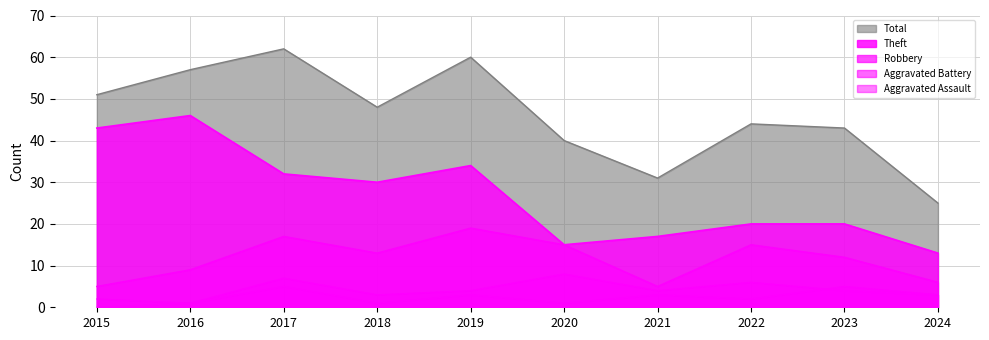

In Robbery, how many points are lower than both neighbors (excluding endpoints)?

2